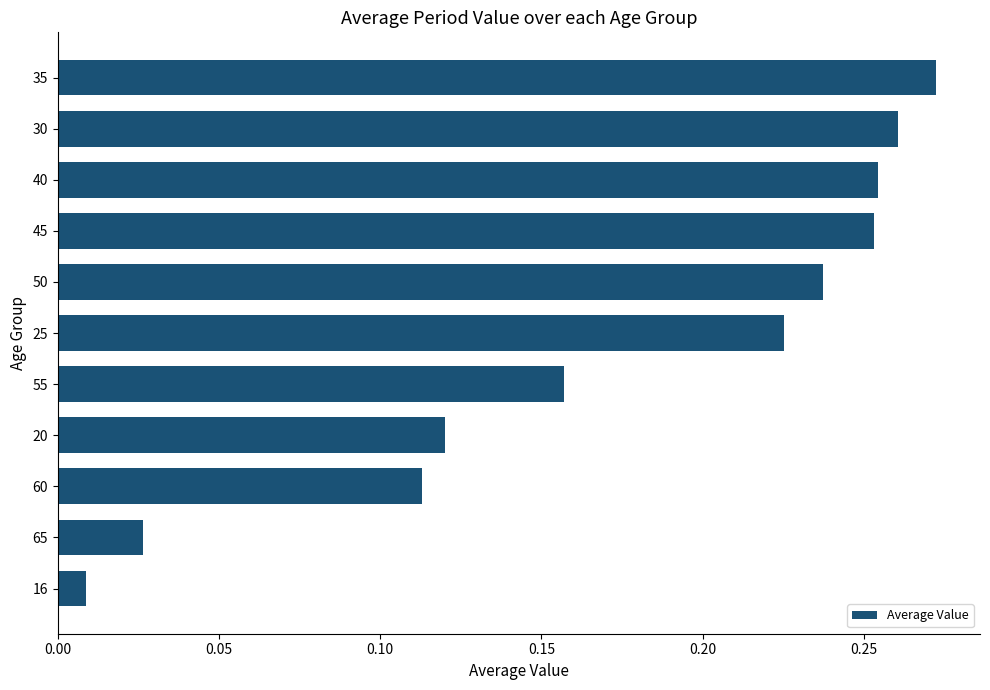

At which category does the chart reach its peak across all series?

35